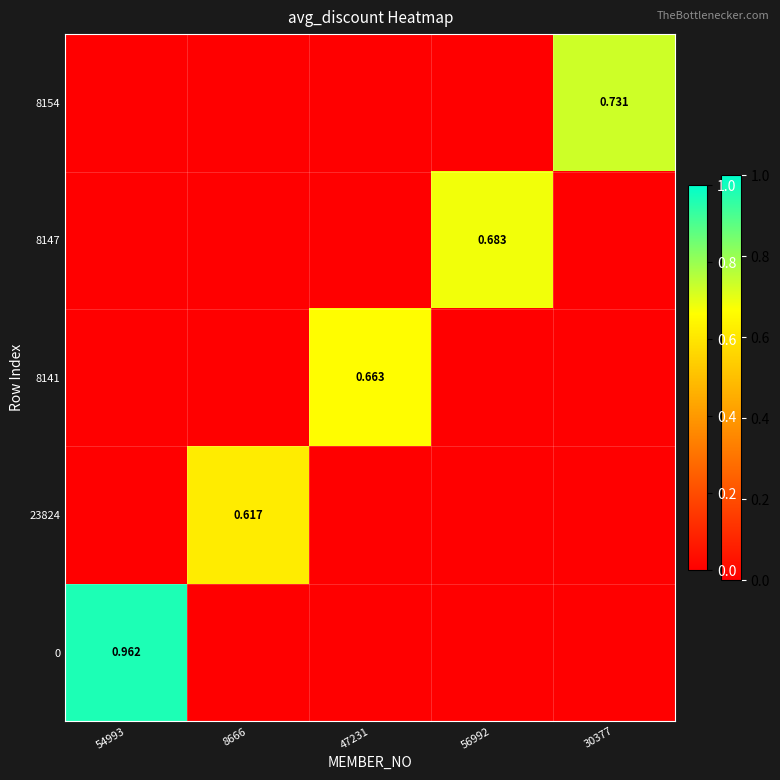

At which category is the sum across all series the highest?

54993